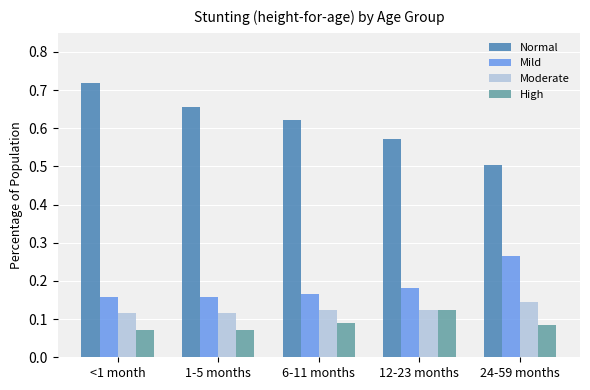

Is it true that Normal equals 0.8 at 6-11 months?

False